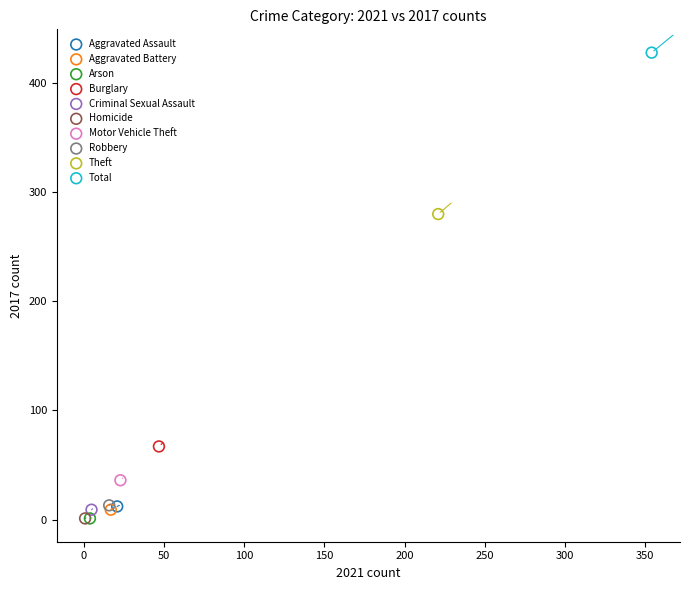

Which series reaches the maximum Y coordinate?

Total